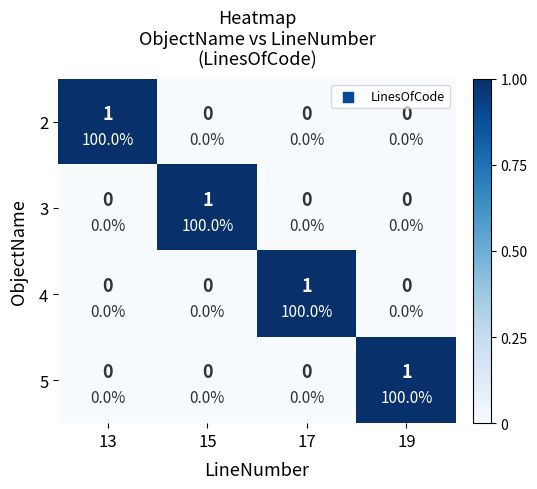

What is the sum of the 2 values at 15 and 13?

1